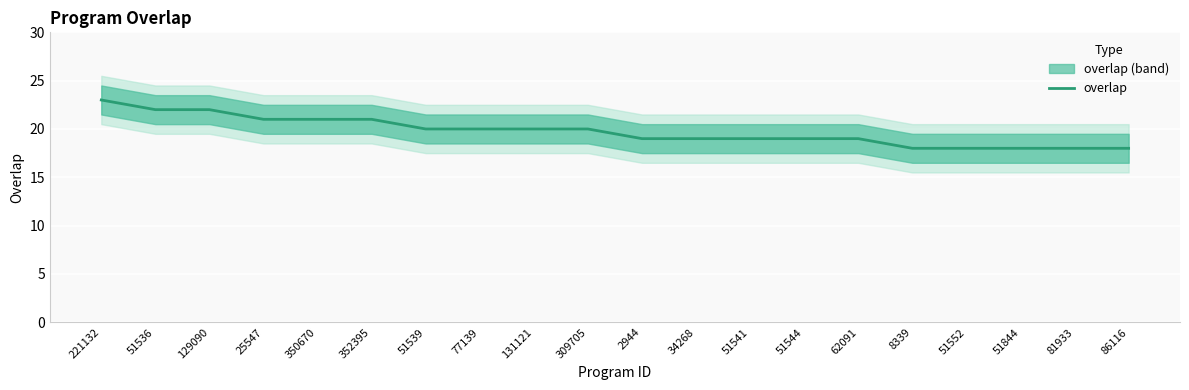

Where does the data first go above 20?

221132